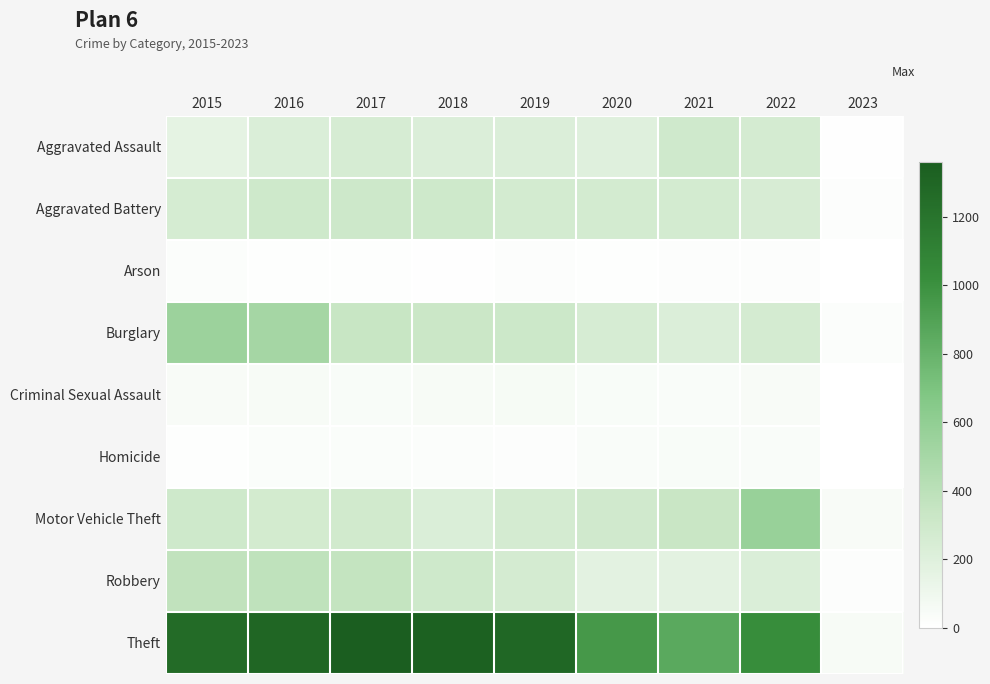

Reading left to right, transcribe all the data shown in this chart.

Aggravated Assault: 2015=164	2016=225	2017=251	2018=220	2019=220	2020=192	2021=295	2022=265	2023=9
Aggravated Battery: 2015=260	2016=298	2017=303	2018=302	2019=267	2020=269	2021=270	2022=248	2023=17
Arson: 2015=22	2016=14	2017=12	2018=8	2019=16	2020=12	2021=18	2022=16	2023=1
Burglary: 2015=552	2016=505	2017=339	2018=319	2019=308	2020=252	2021=220	2022=261	2023=25
Criminal Sexual Assault: 2015=43	2016=51	2017=41	2018=51	2019=54	2020=39	2021=33	2022=44	2023=1
Homicide: 2015=13	2016=28	2017=27	2018=23	2019=21	2020=34	2021=38	2022=36	2023=0
Motor Vehicle Theft: 2015=299	2016=272	2017=285	2018=225	2019=262	2020=287	2021=332	2022=567	2023=47
Robbery: 2015=372	2016=381	2017=356	2018=302	2019=264	2020=174	2021=175	2022=227	2023=17
Theft: 2015=1263	2016=1297	2017=1359	2018=1337	2019=1288	2020=954	2021=856	2022=1023	2023=48